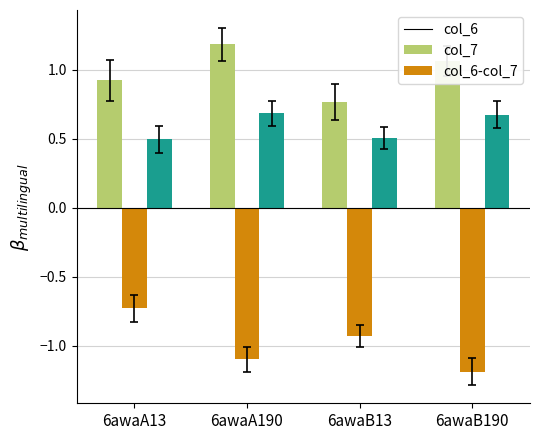

The value of col_6-col_7 at 6awaA190 is 0.7. True or false?

True